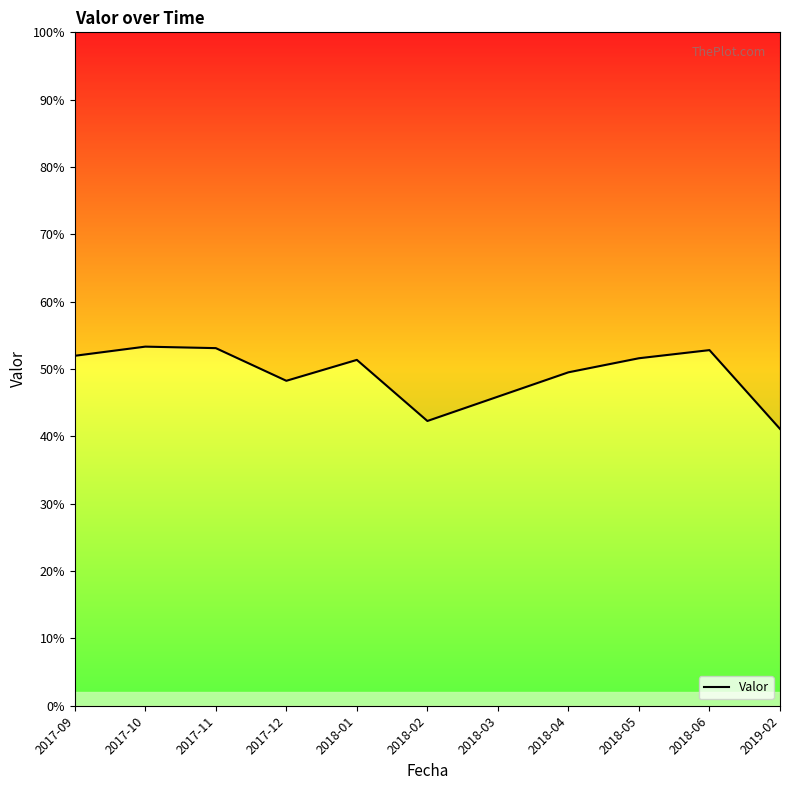

The chart shows a value of 0.8 at 2017-09. True or false?

False